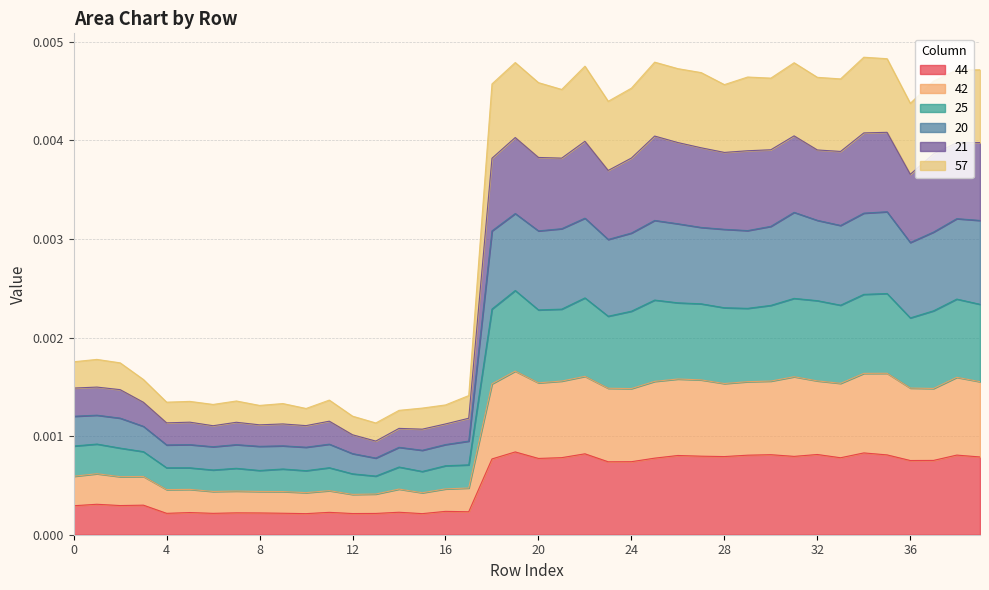

Does the chart display data point markers on the line(s)?

No